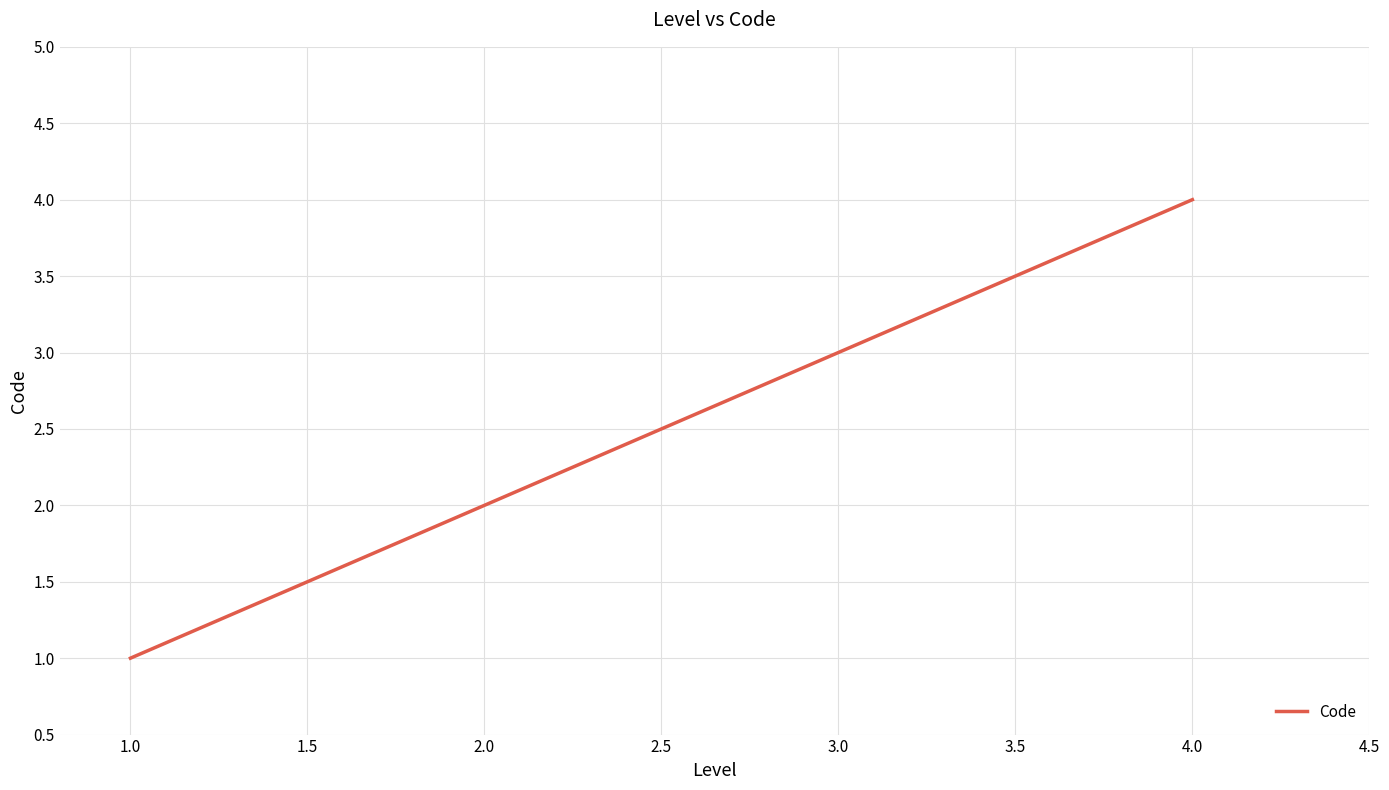

The chart shows a value of 4 at 4.0. True or false?

True